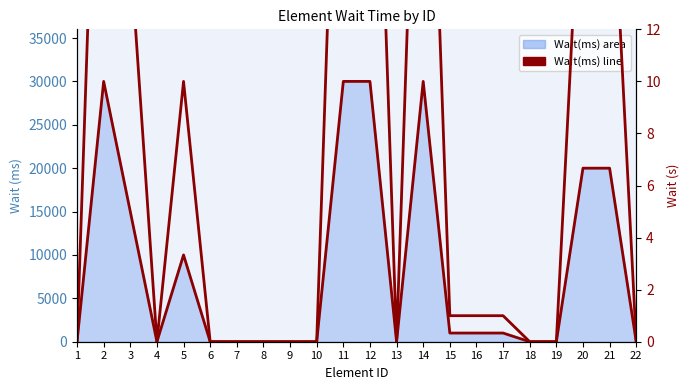

Which series has the widest spread of values?

Wait(ms) line